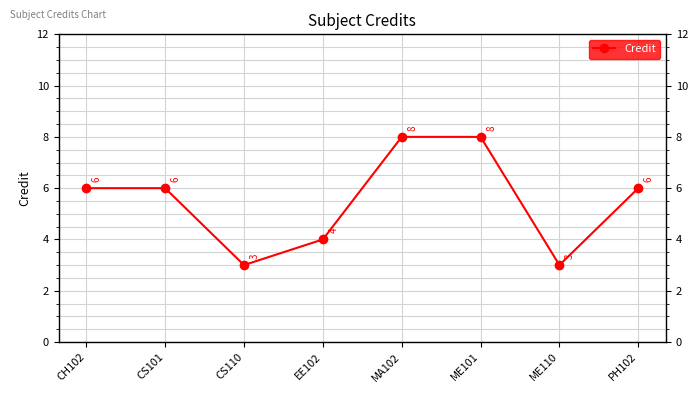

Count the number of data series in this chart.

1